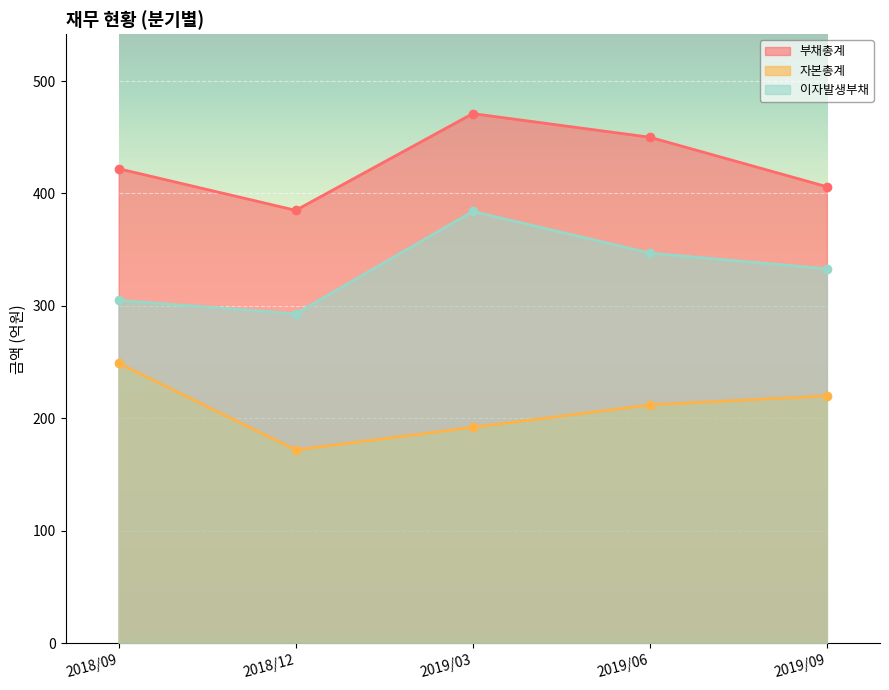

What is the approximate value of 부채총계 at 2019/03?

471